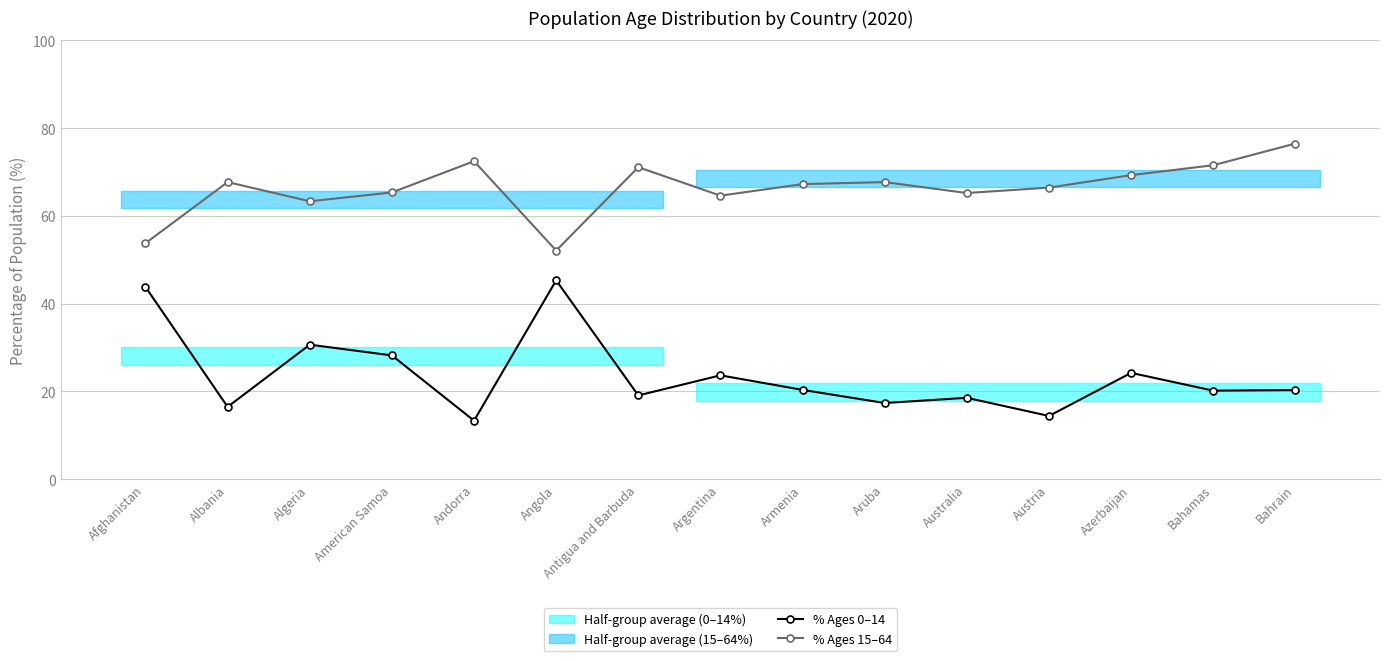

At how many categories does at least one series exceed 50?

15